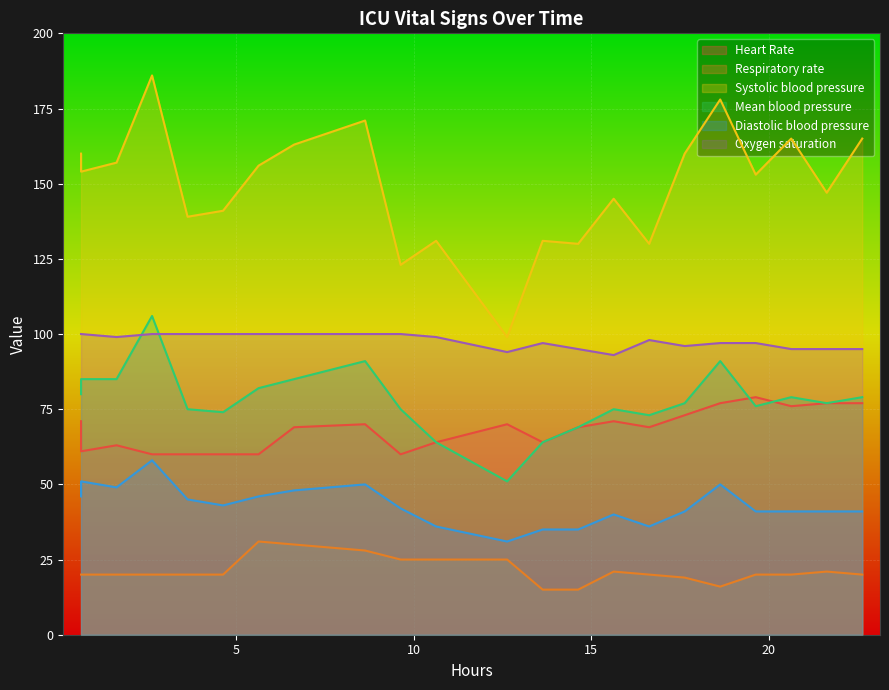

What is the difference between the highest and lowest values at 5?

134